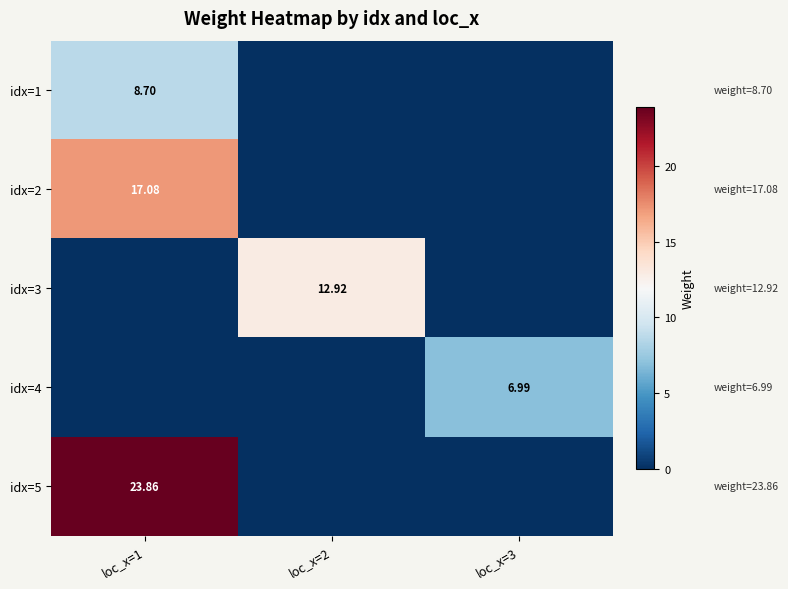

Is it true that idx=4 equals 0.0 at loc_x=1?

True